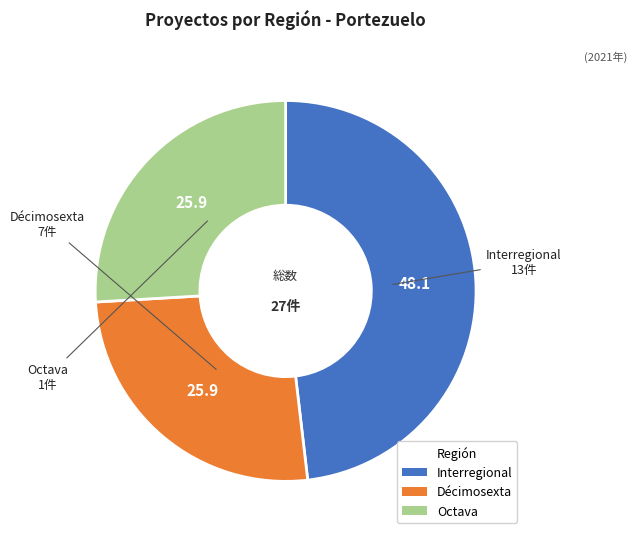

Is the sum of Octava and Décimosexta greater than half?

Yes